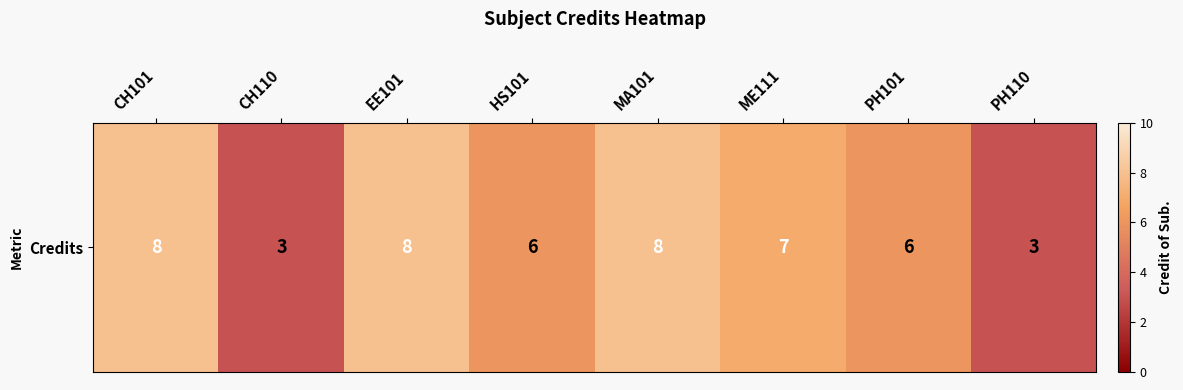

What is the change in value from CH101 to HS101?

-2